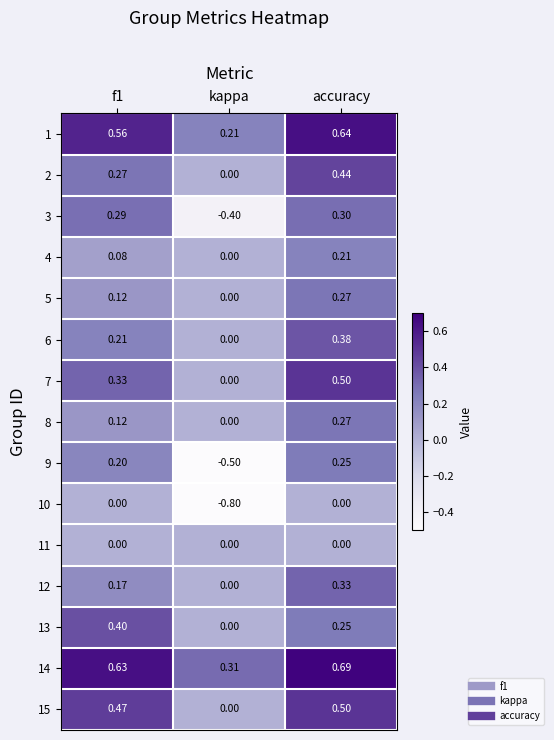

What is the smallest value displayed?

-0.8